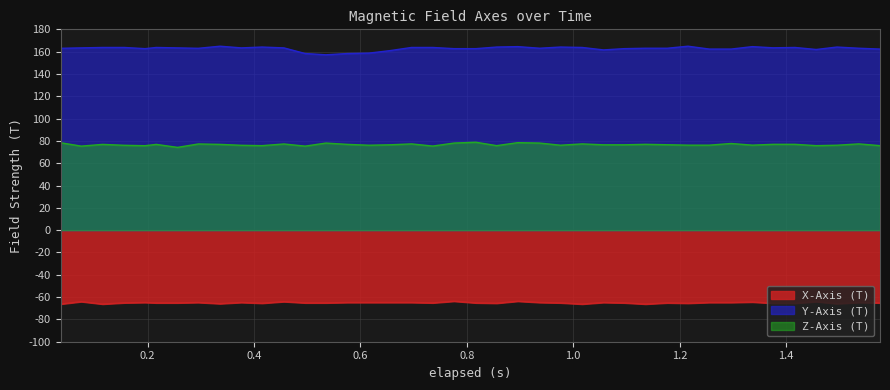

True or false: Z-Axis (T) has a value of 101.5 at 0.256.

False